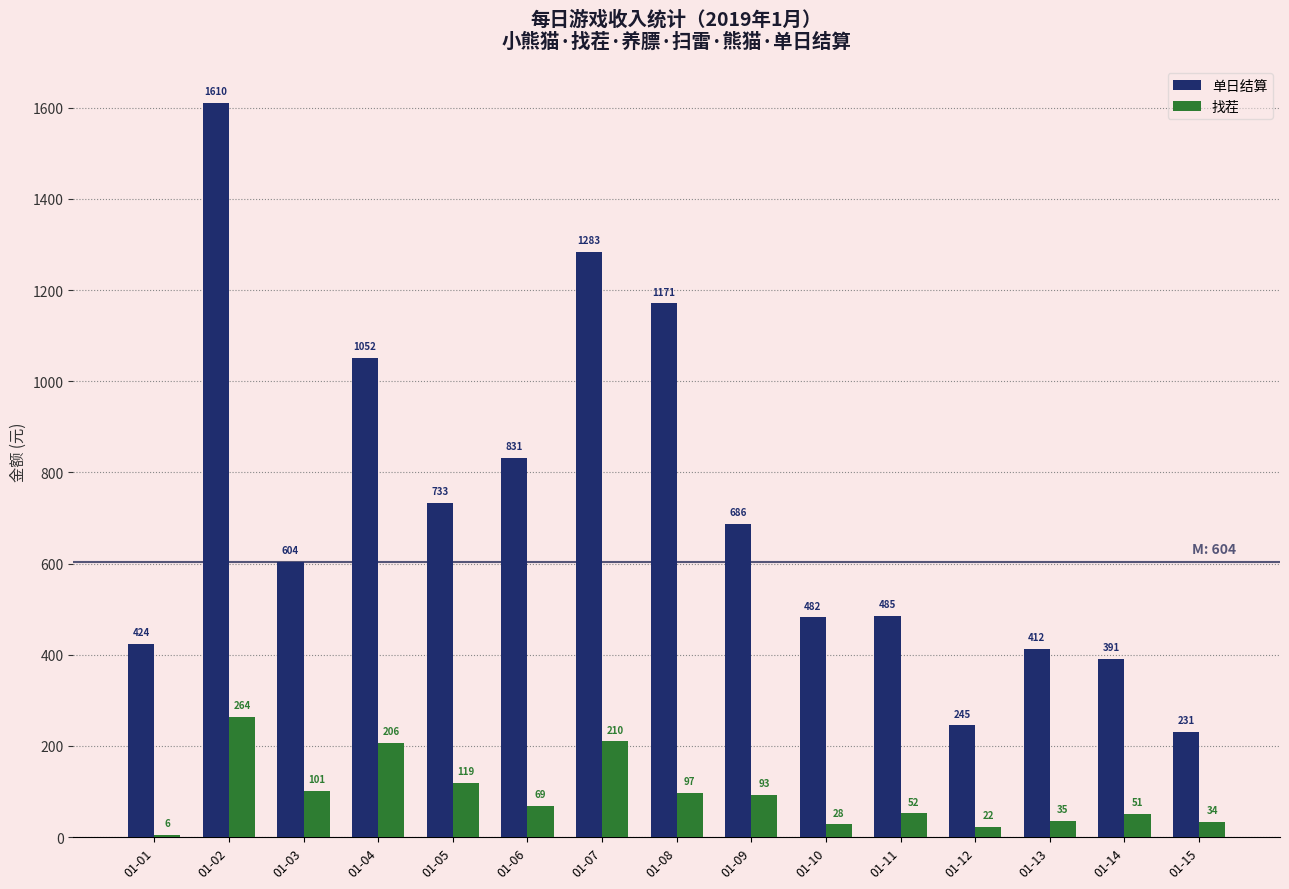

What is the value of the 单日结算 bar at the 10th from the left?

482.1